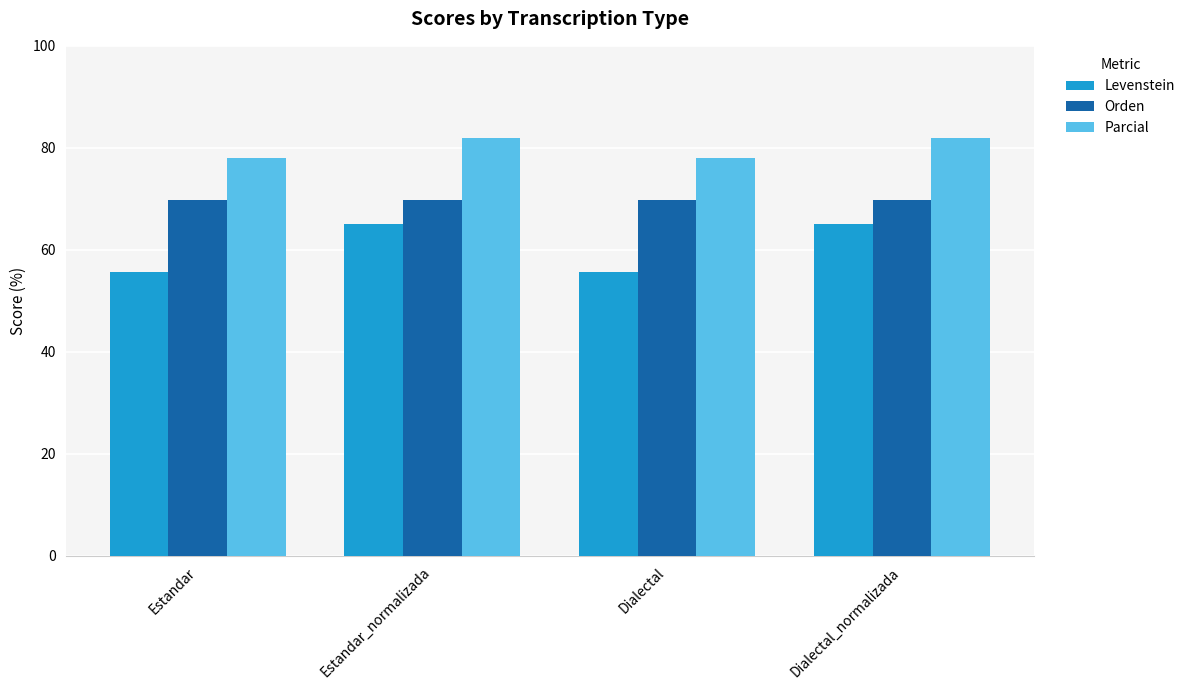

Reading left to right, what are all the values shown in this chart?

Levenstein: 55.7	65.0	55.7	65.0
Orden: 69.8	69.8	69.8	69.8
Parcial: 78.0	82.0	78.0	82.0